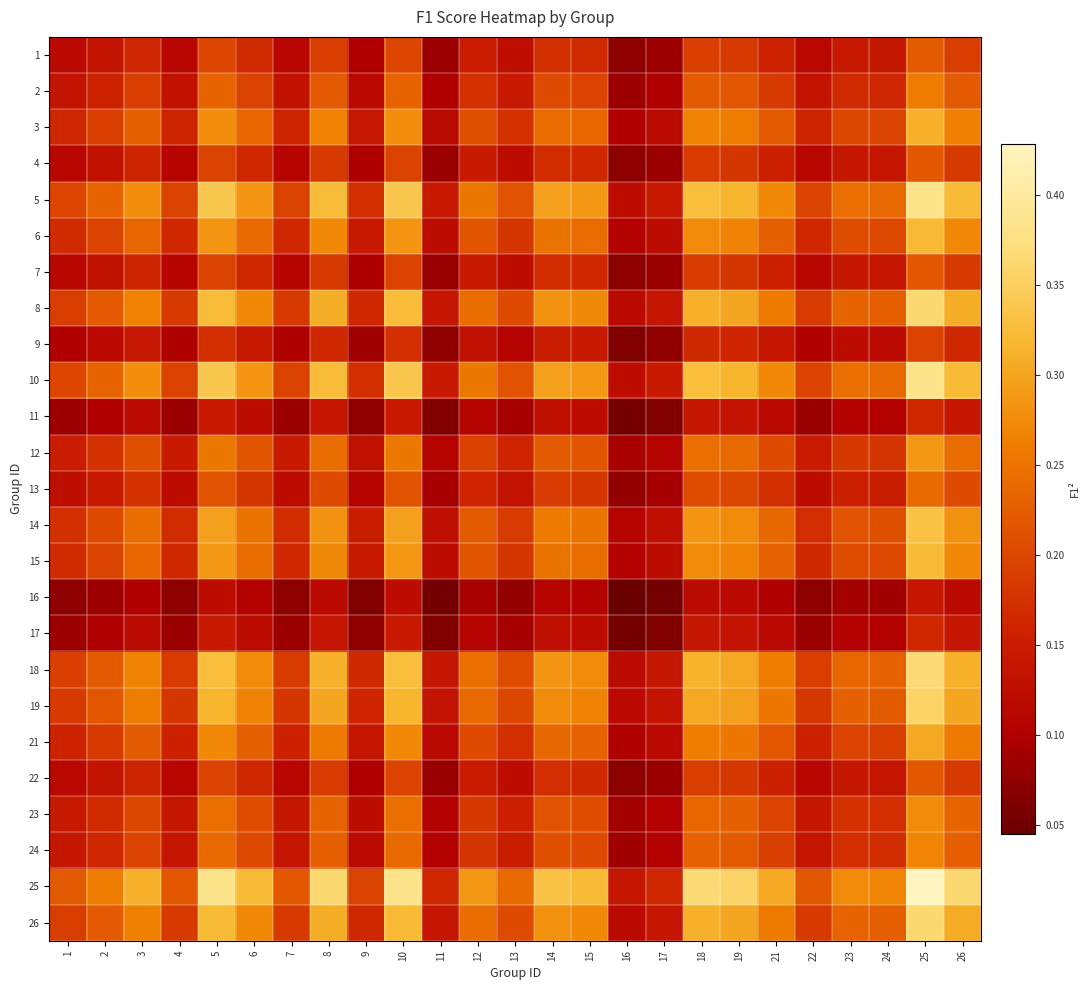

What is the difference between the highest and lowest values at 22?

0.1